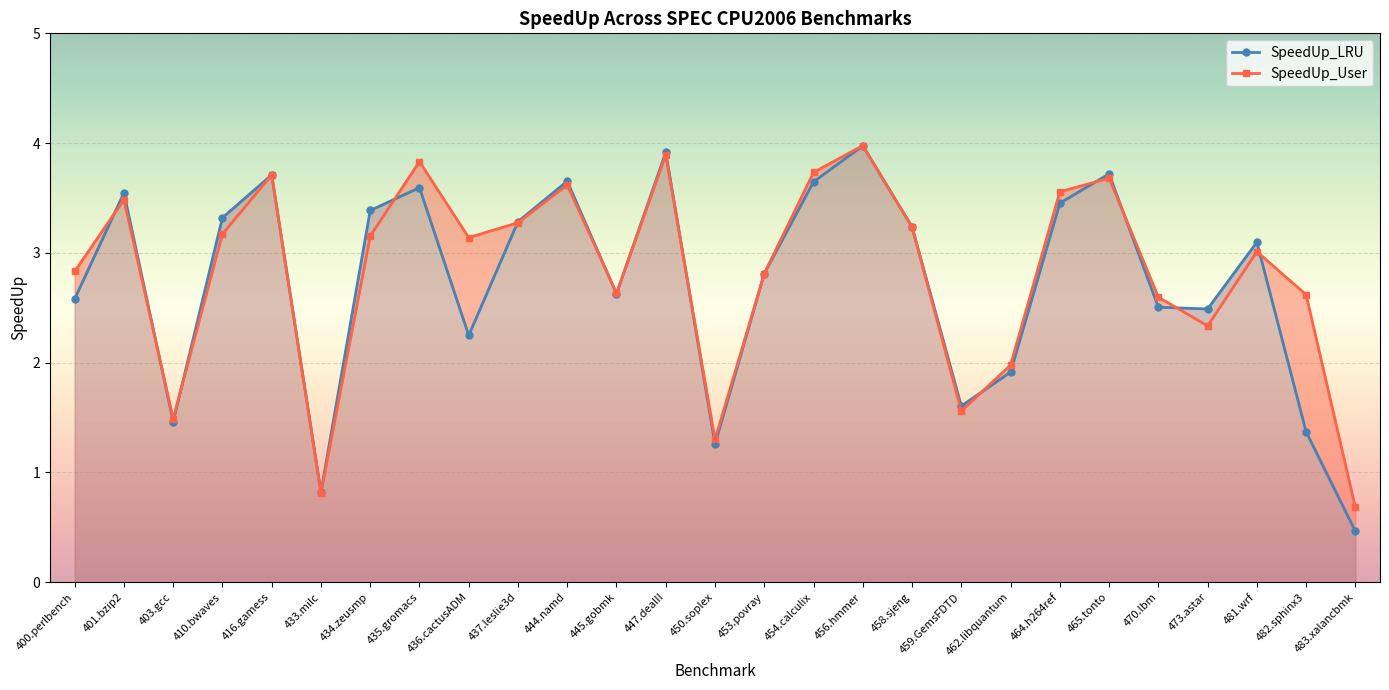

Where is the first local minimum for SpeedUp_LRU?

403.gcc